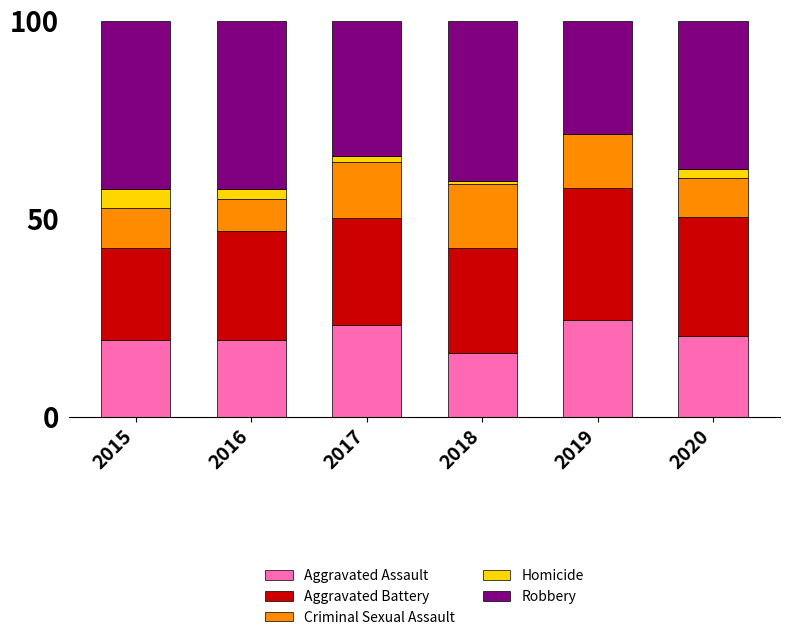

Count the number of categories in the chart.

6